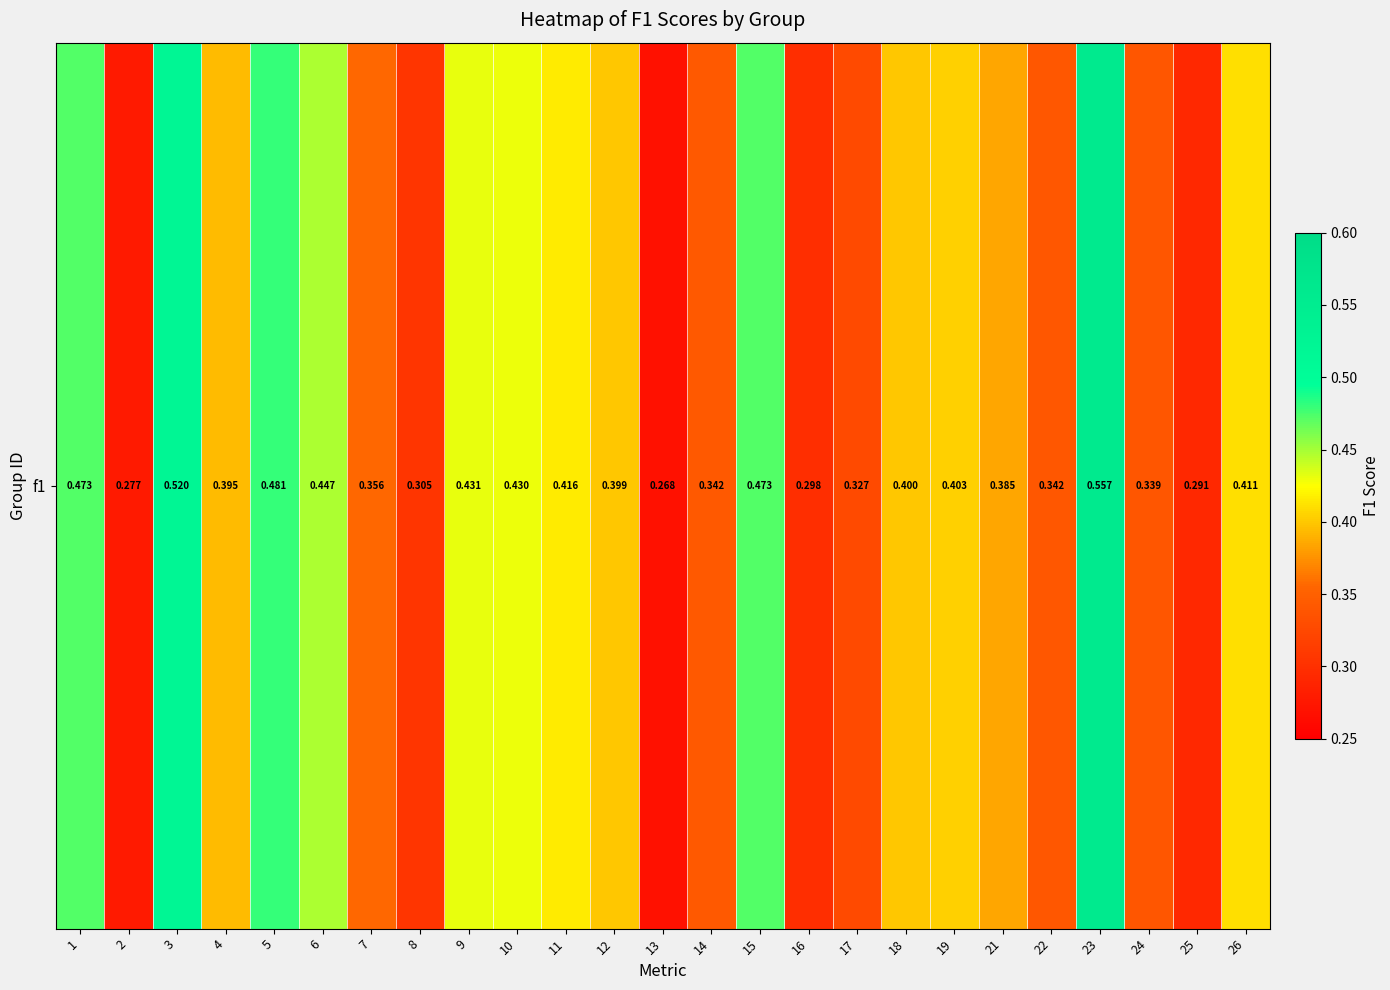

Reading left to right, transcribe all the data shown in this chart.

1=0.5	2=0.3	3=0.5	4=0.4	5=0.5	6=0.4	7=0.4	8=0.3	9=0.4	10=0.4	11=0.4	12=0.4	13=0.3	14=0.3	15=0.5	16=0.3	17=0.3	18=0.4	19=0.4	21=0.4	22=0.3	23=0.6	24=0.3	25=0.3	26=0.4